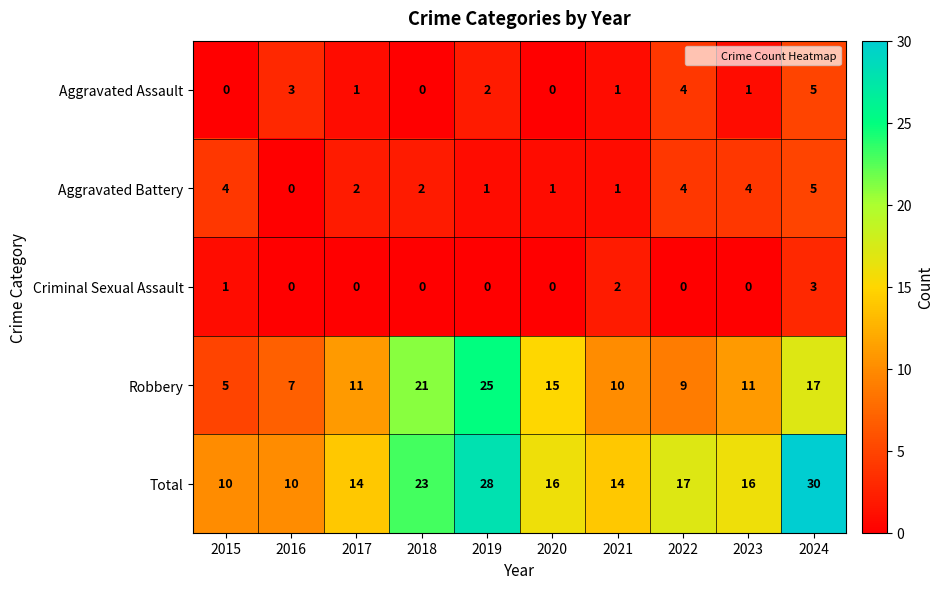

Which label corresponds to the largest value in the chart?

2024